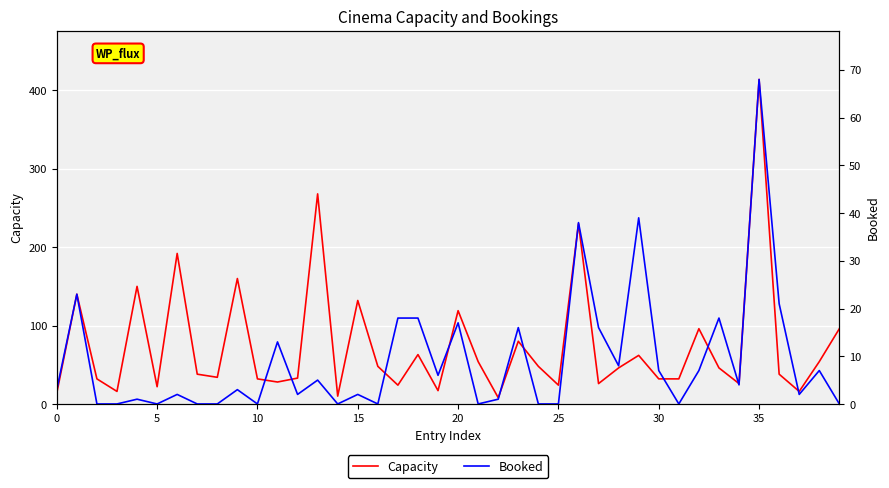

The value of Booked at 29 is 39. True or false?

True